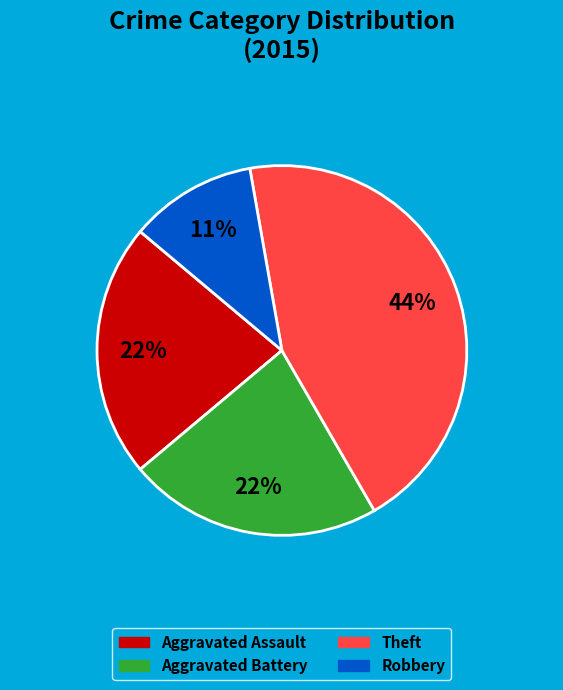

Is there a majority slice in this chart?

No